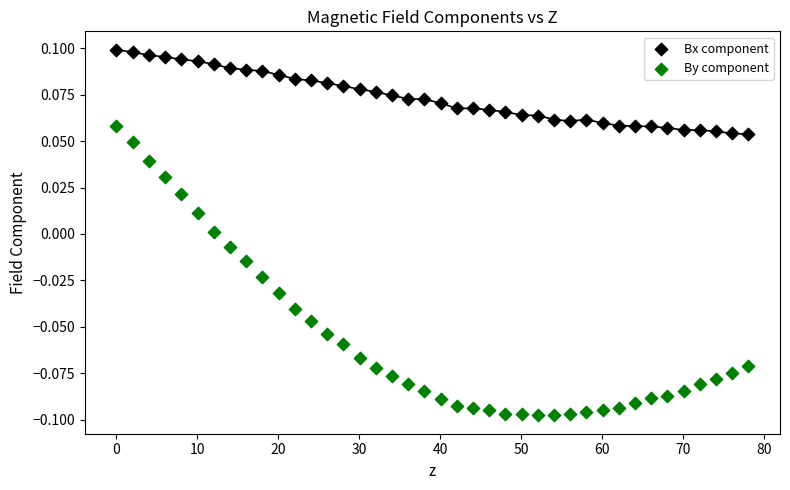

What are all the series names shown in the legend?

Bx component, By component